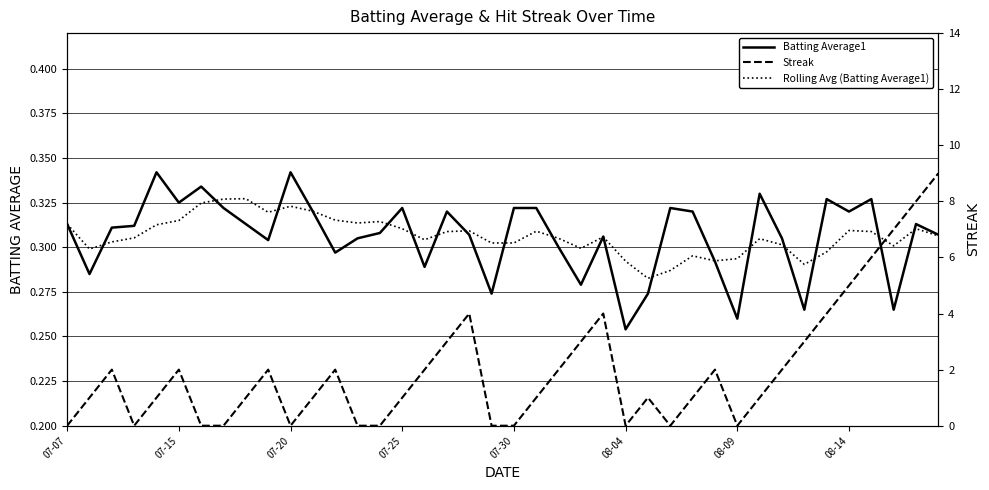

Reading right to left, extract all data points from this chart.

Batting Average1: 0.3	0.3	0.3	0.3	0.3	0.3	0.3	0.3	0.3	0.3	0.3	0.3	0.3	0.3	0.3	0.3	0.3	0.3	0.3	0.3	0.3	0.3	0.3	0.3	0.3	0.3	0.3	0.3	0.3	0.3	0.3	0.3	0.3	0.3	0.3	0.3	0.3	0.3	0.3	0.3
Rolling Avg (Batting Average1): 0.3	0.3	0.3	0.3	0.3	0.3	0.3	0.3	0.3	0.3	0.3	0.3	0.3	0.3	0.3	0.3	0.3	0.3	0.3	0.3	0.3	0.3	0.3	0.3	0.3	0.3	0.3	0.3	0.3	0.3	0.3	0.3	0.3	0.3	0.3	0.3	0.3	0.3	0.3	0.3
Streak: 9.0	8.0	7.0	6.0	5.0	4.0	3.0	2.0	1.0	0.0	2.0	1.0	0.0	1.0	0.0	4.0	3.0	2.0	1.0	0.0	0.0	4.0	3.0	2.0	1.0	0.0	0.0	2.0	1.0	0.0	2.0	1.0	0.0	0.0	2.0	1.0	0.0	2.0	1.0	0.0